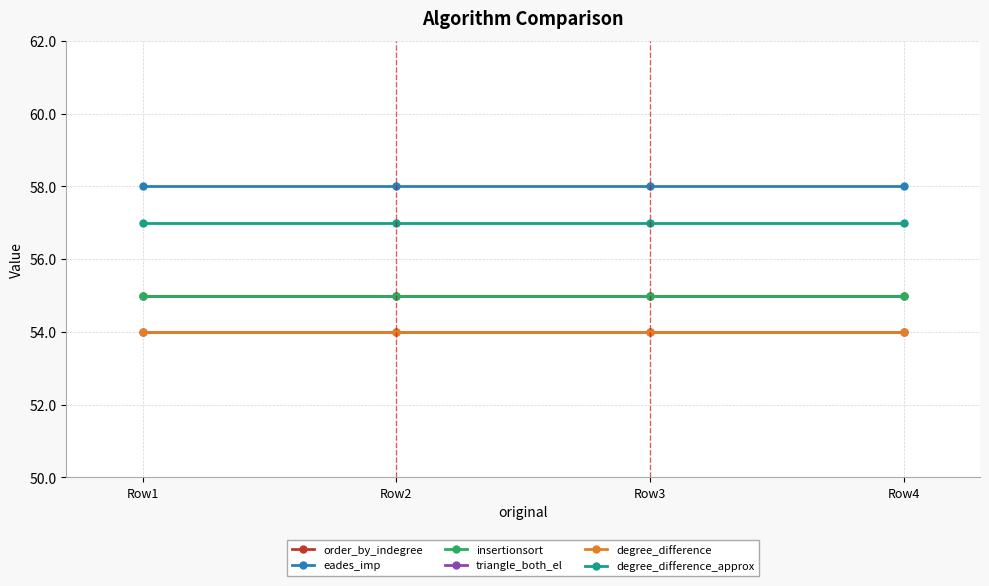

Which series changed the most between Row2 and Row4?

order_by_indegree